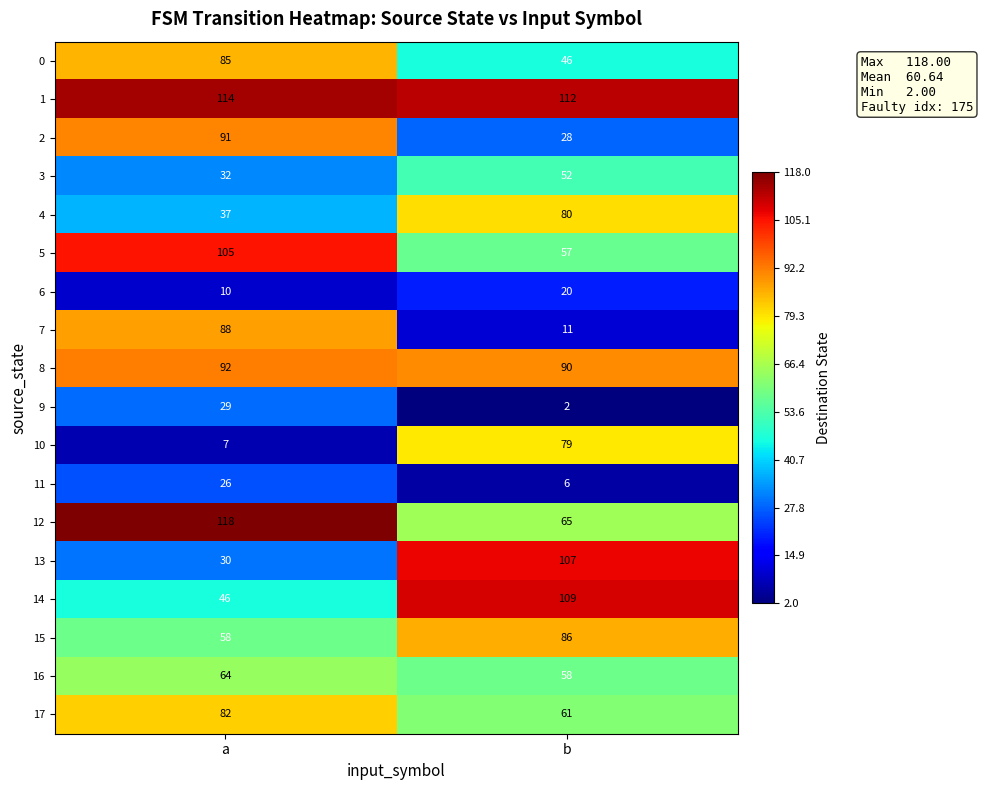

True or false: 4 has a value of 61 at a.

False